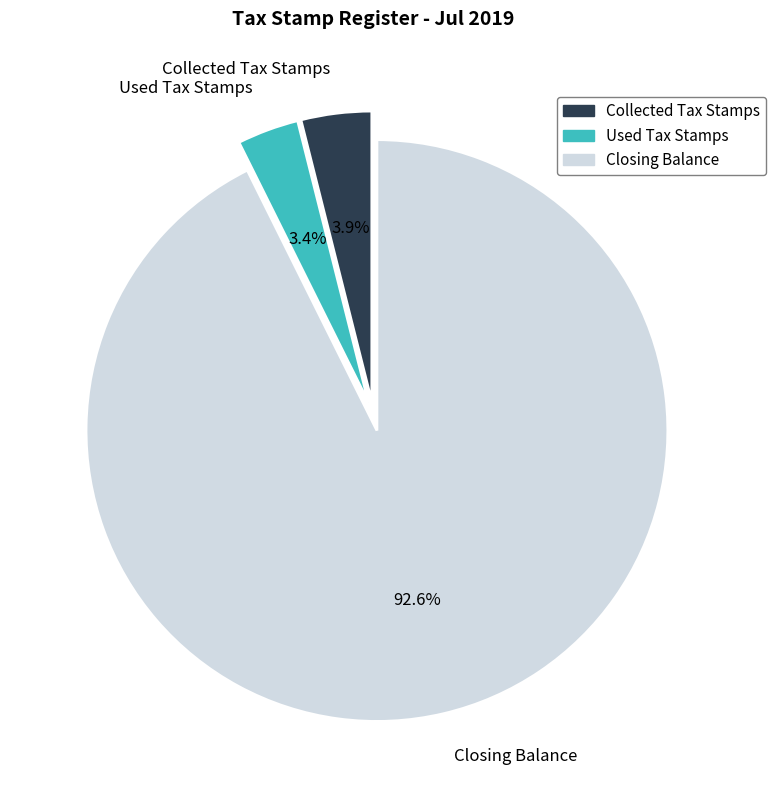

Is there any slice that represents more than half of the pie?

Yes